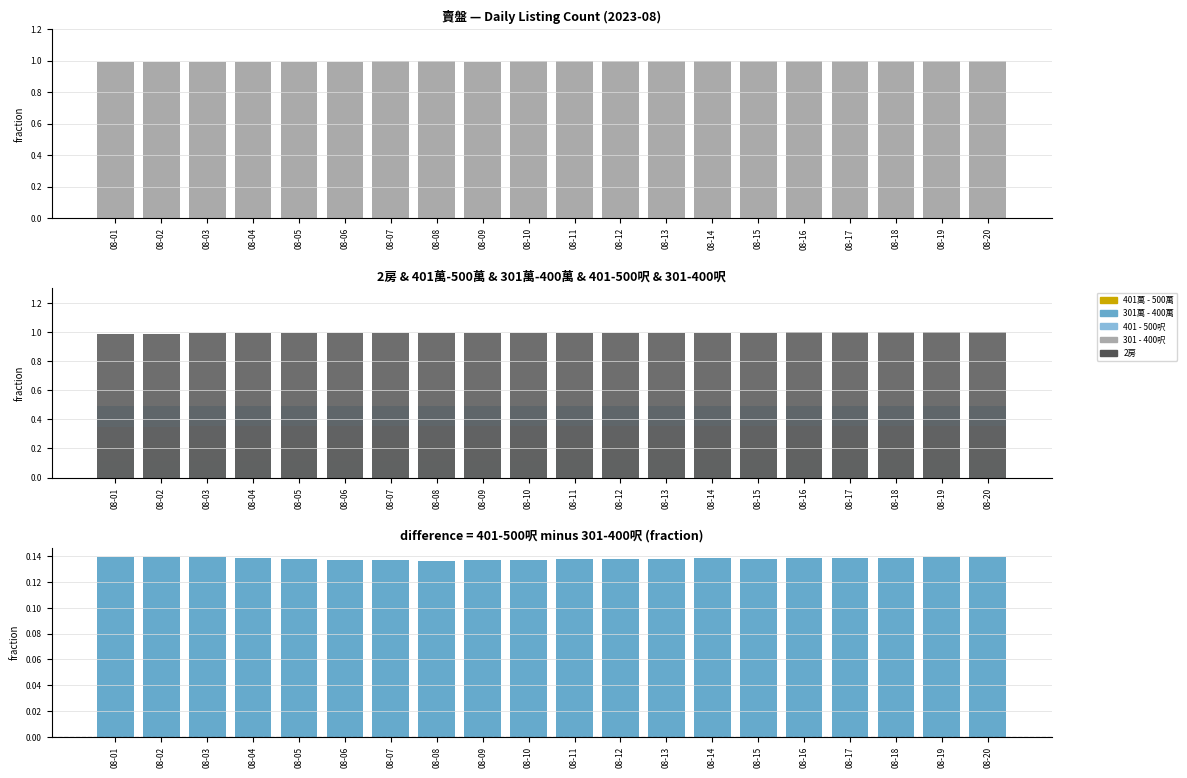

Which series has the largest range (max minus min)?

2房